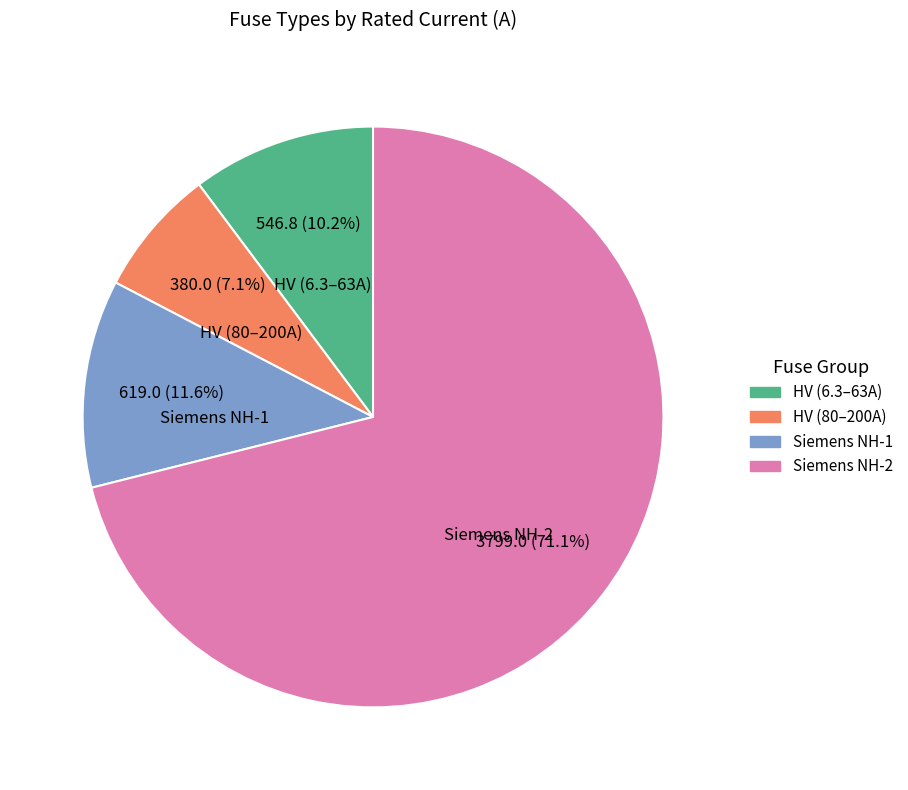

Rank the categories by value from highest to lowest.

Siemens NH-2, Siemens NH-1, HV (6.3–63A), HV (80–200A)